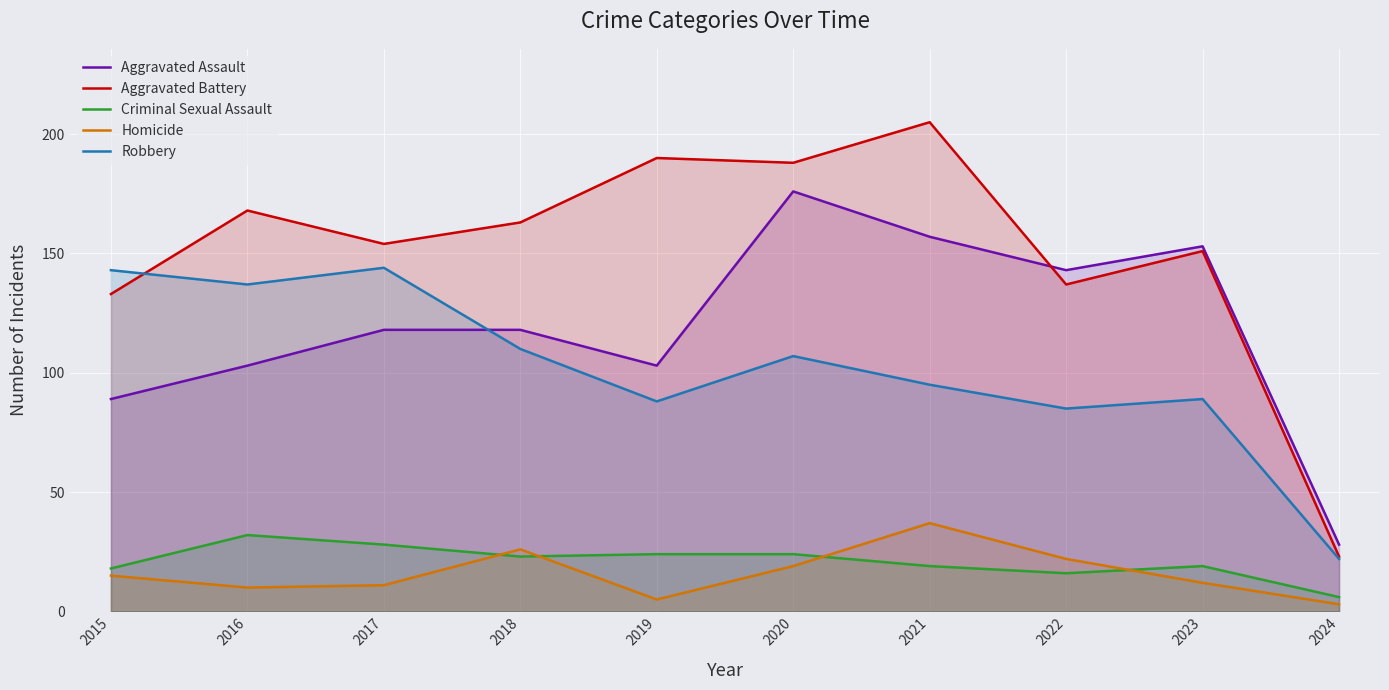

What is the smallest value displayed?

3